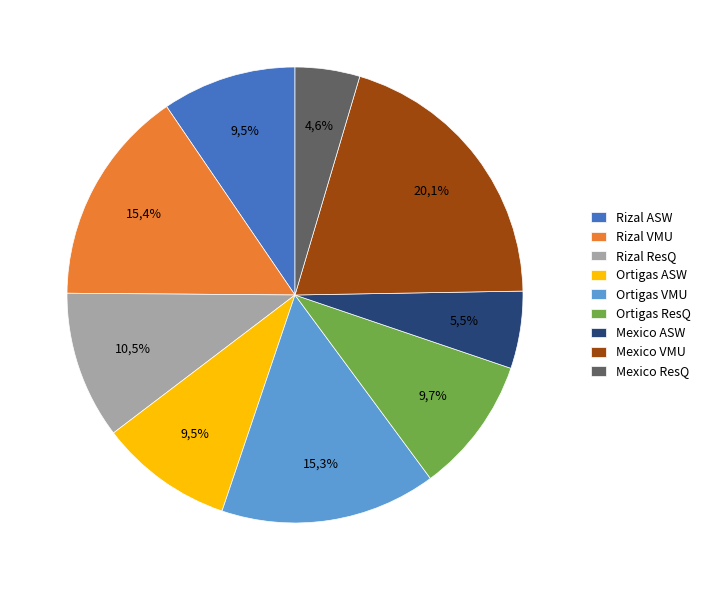

To the nearest percent, what is the difference between the Rizal ASW and Rizal VMU slice percentages?

6%